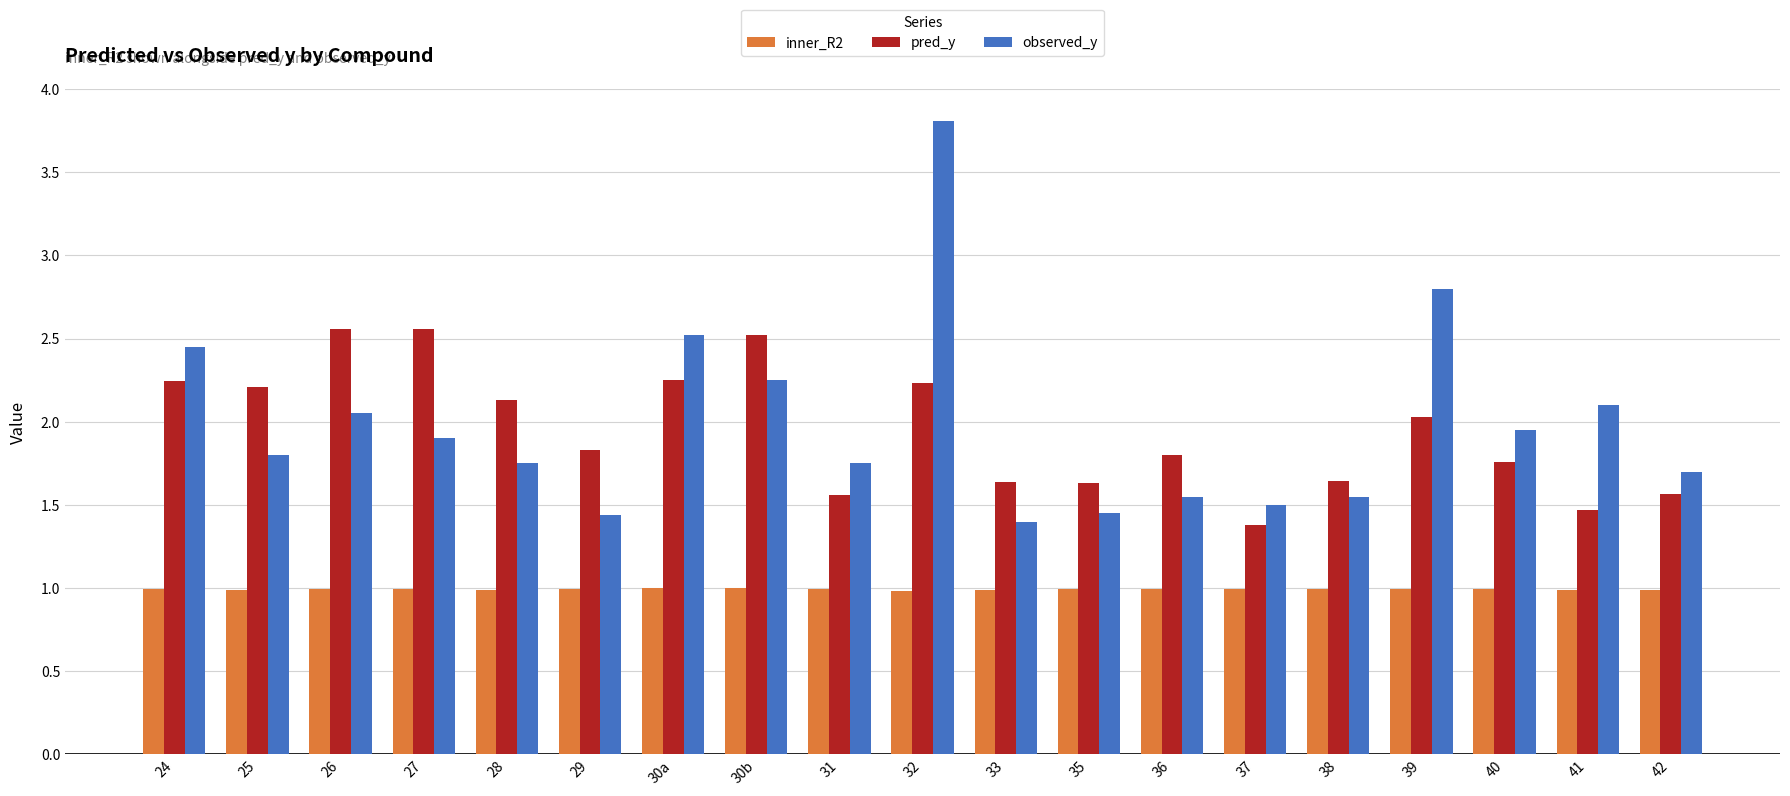

Rank the series at 37 from highest to lowest value.

observed_y, pred_y, inner_R2